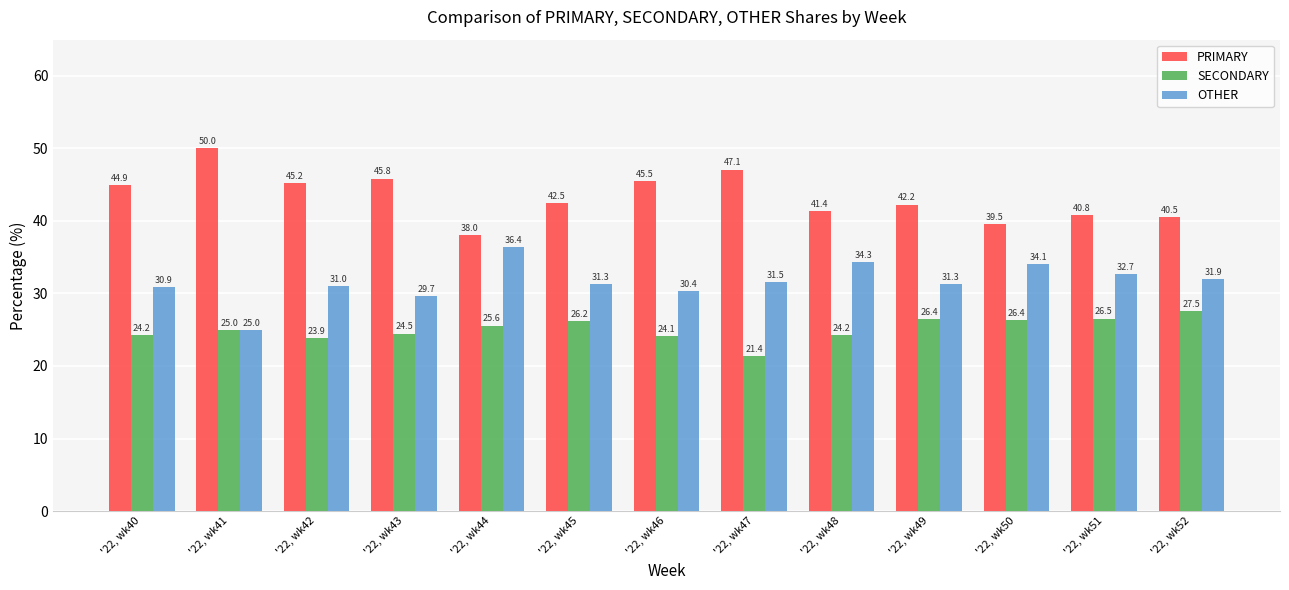

What is the average value of the SECONDARY series?

25.1